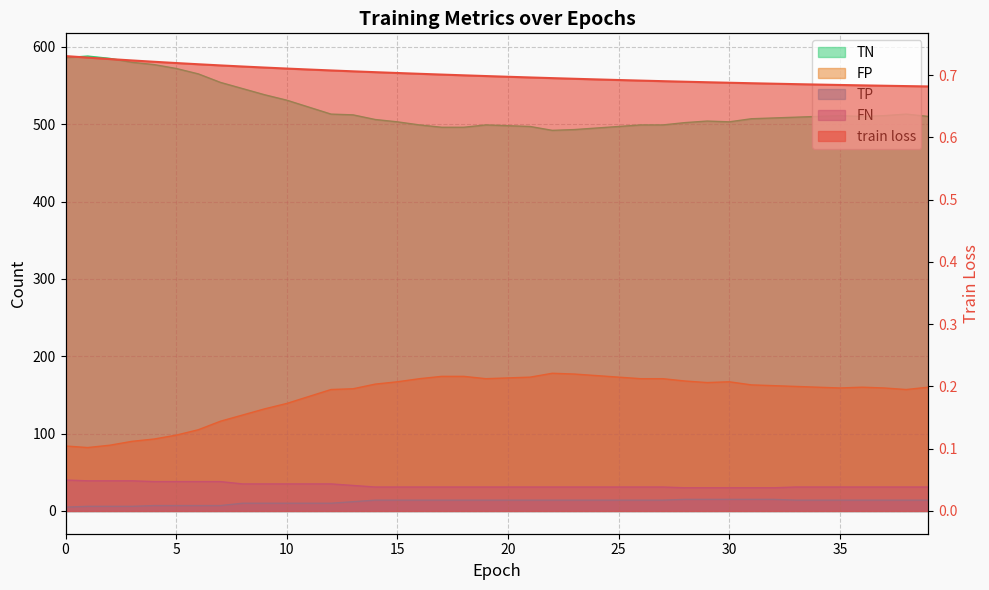

True or false: train loss and FN cross at least once.

False